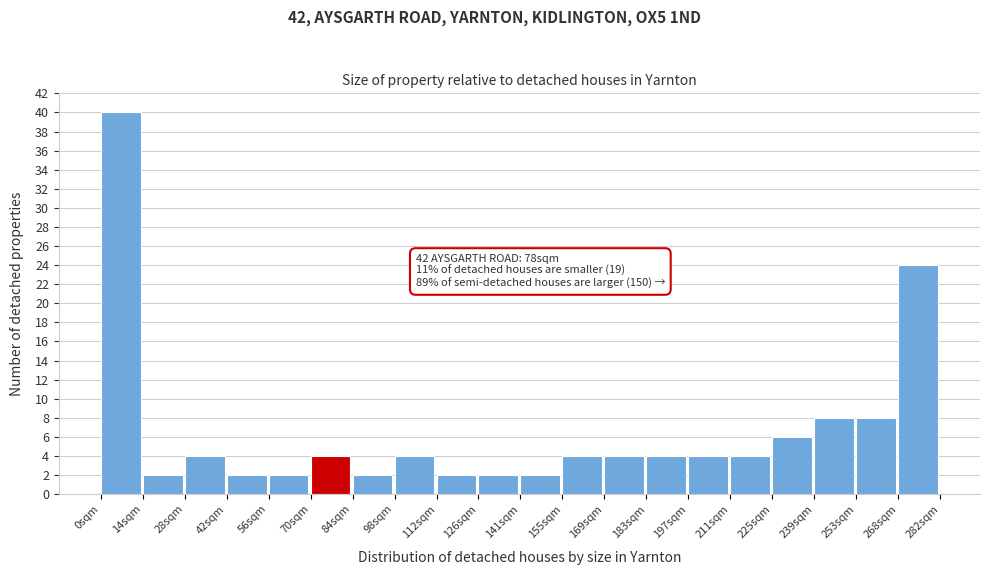

Over which range of the x-axis is the bar tallest?

0 to 14